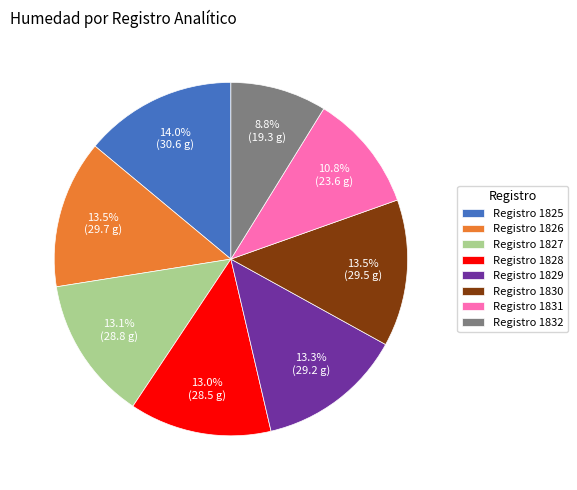

Which slice is the smallest?

Registro 1832